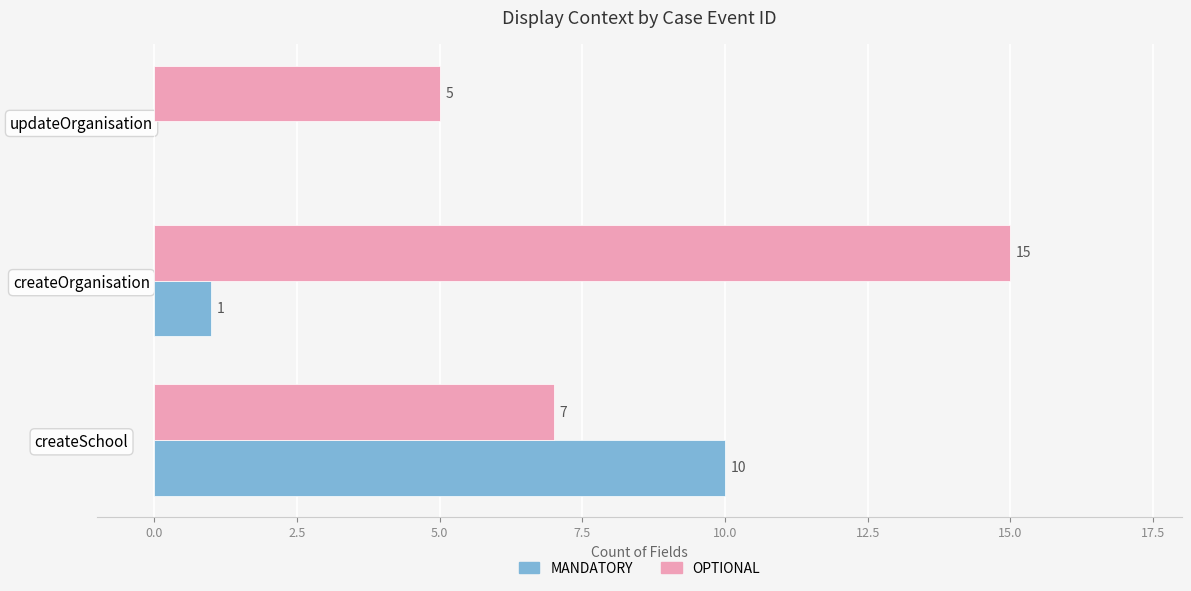

Between createSchool and updateOrganisation, which series saw the biggest shift?

MANDATORY